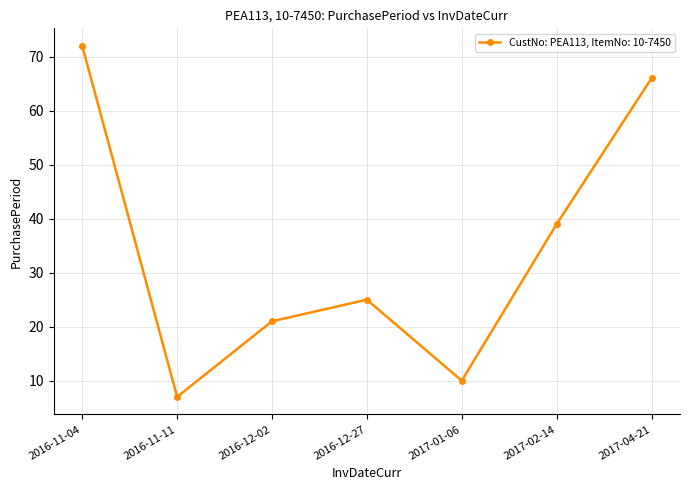

Reading right to left, extract all data points from this chart.

2017-04-21=66	2017-02-14=39	2017-01-06=10	2016-12-27=25	2016-12-02=21	2016-11-11=7	2016-11-04=72